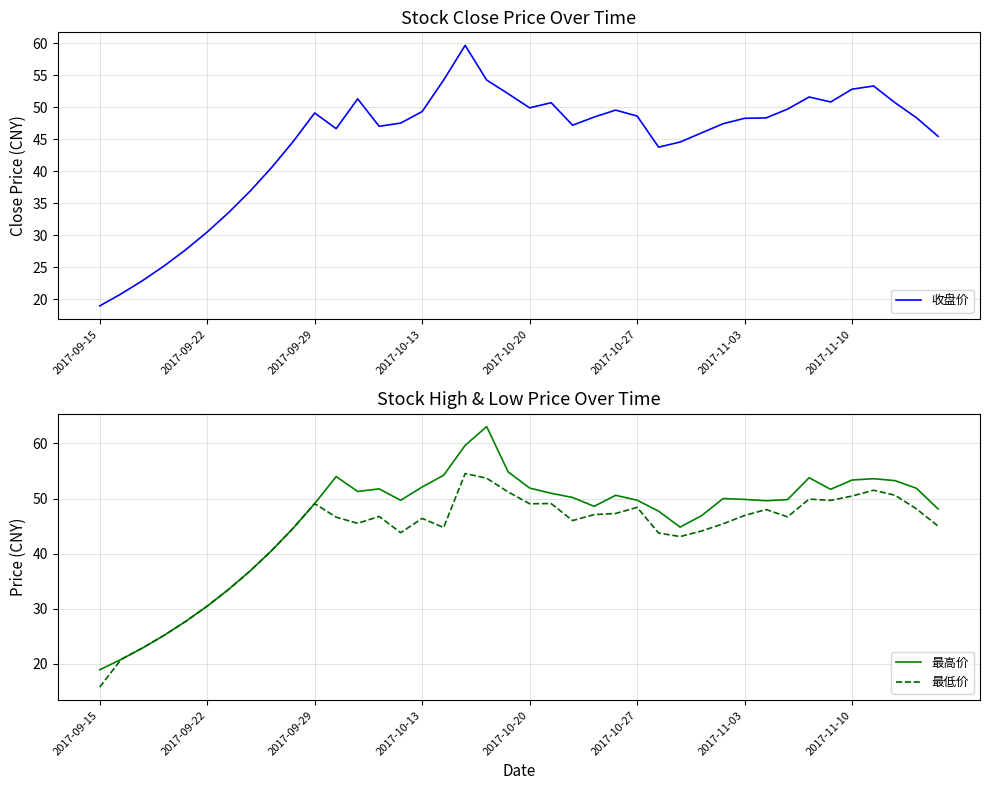

True or false: 最高价 and 收盘价 intersect in this chart.

False